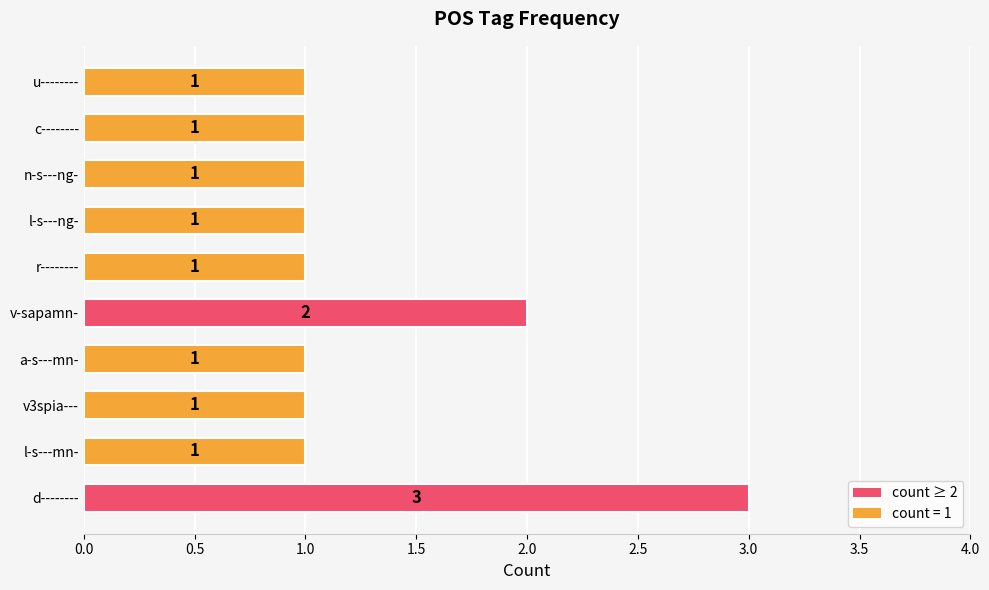

At which label is the value closest to 2?

v-sapamn-